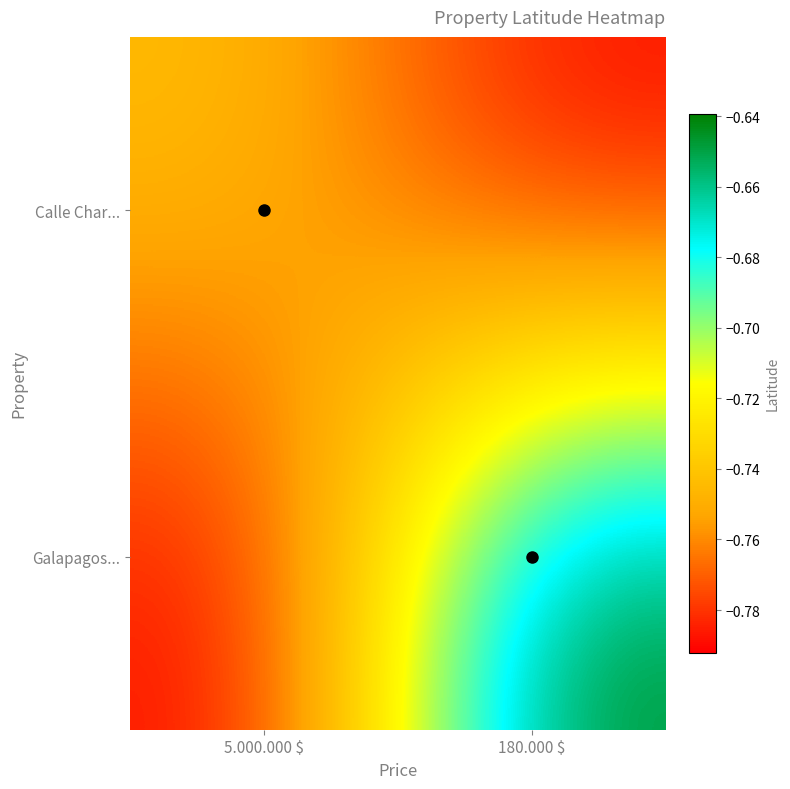

Reading right to left, what are all the values shown in this chart?

Calle Char...: 180.000 $=-0.8	5.000.000 $=-0.7
Galapagos...: 180.000 $=-0.6	5.000.000 $=-0.8